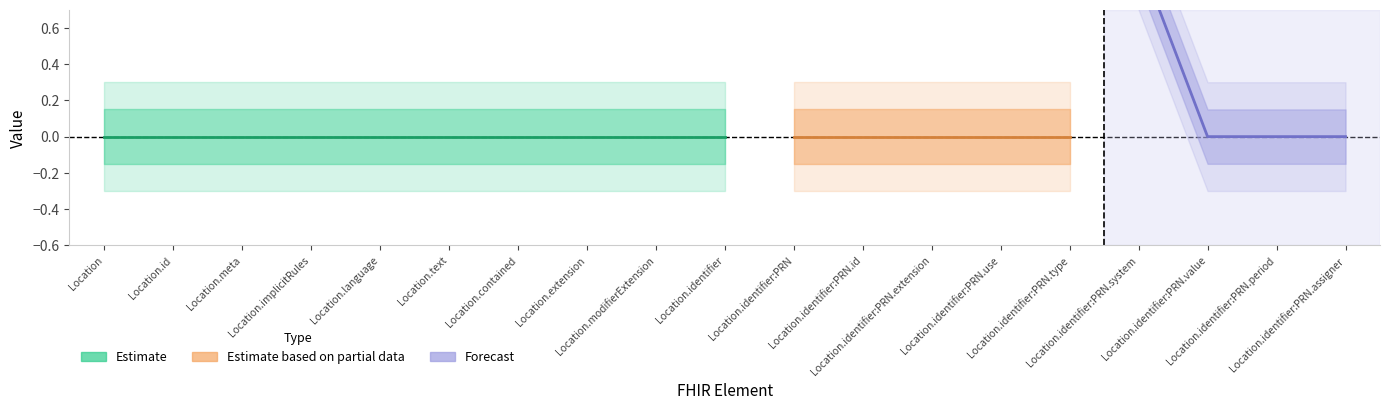

At which category is the sum across all series the highest?

Location.identifier:PRN.system